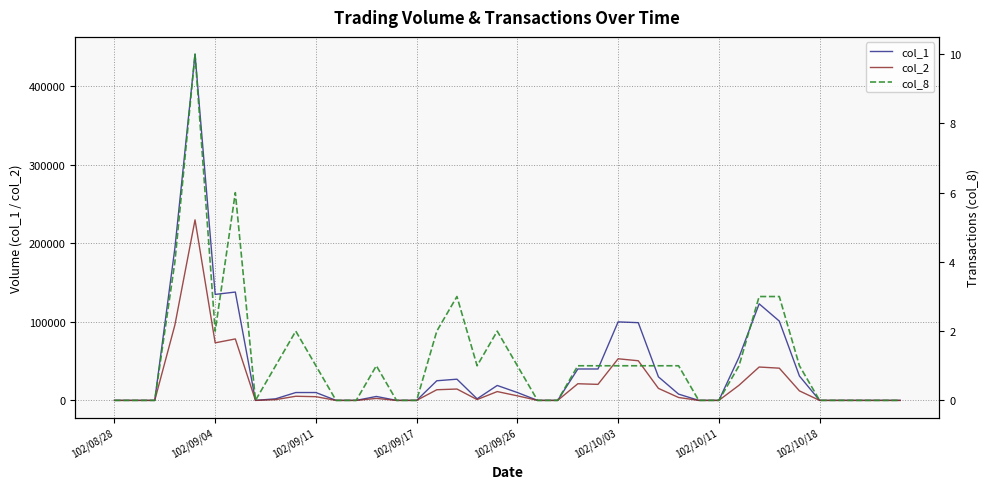

How many data points in col_1 are less than 8000?

20